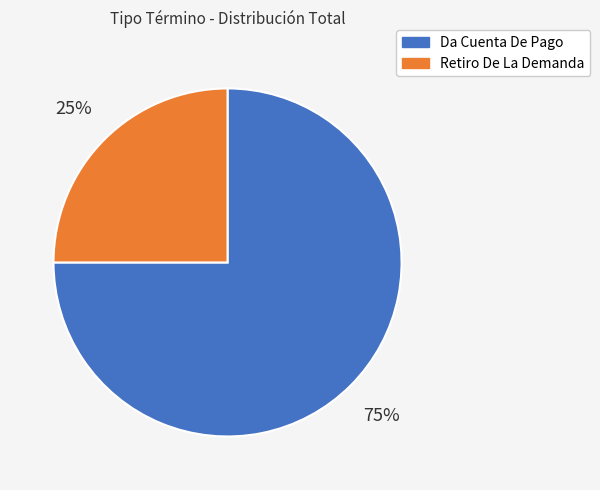

To the nearest percent, what is the average slice percentage?

50%